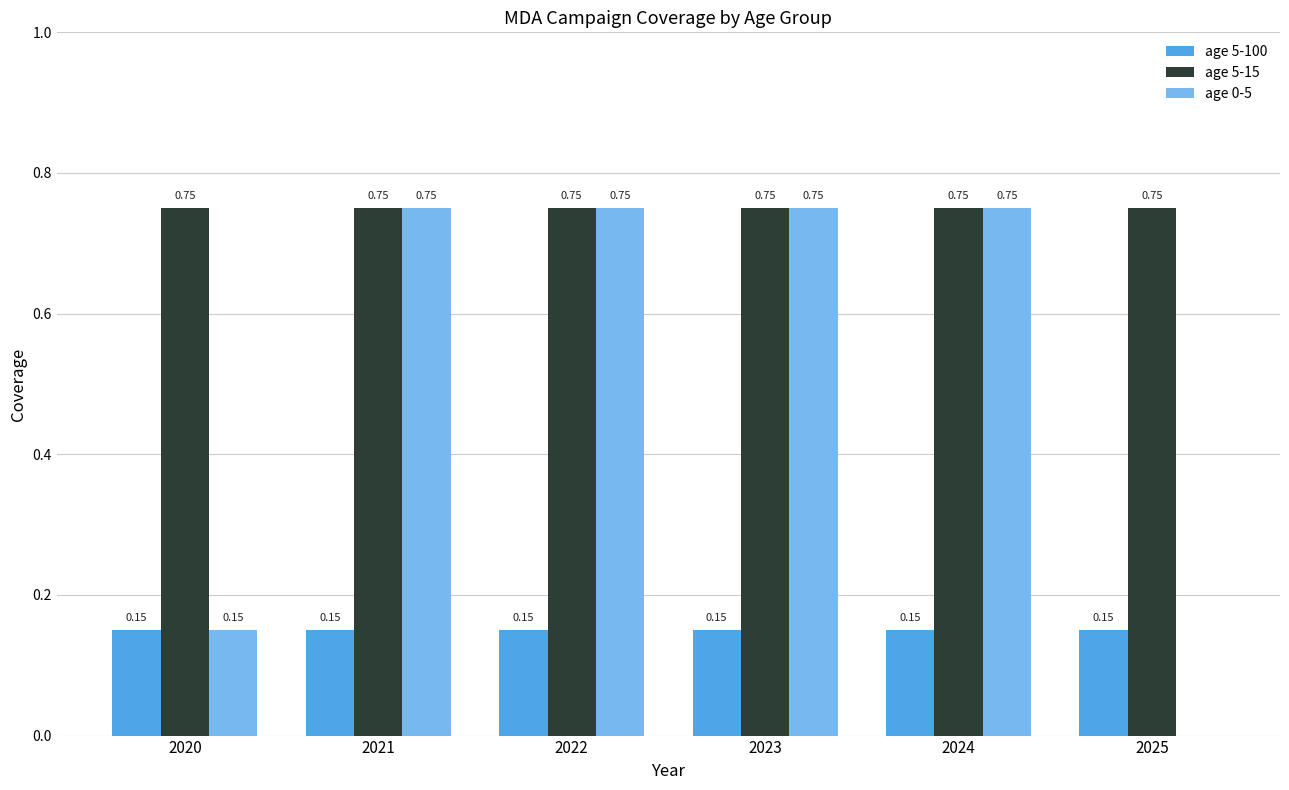

Is the value of age 0-5 at 2024 greater than the value of age 5-100 at 2025?

Yes